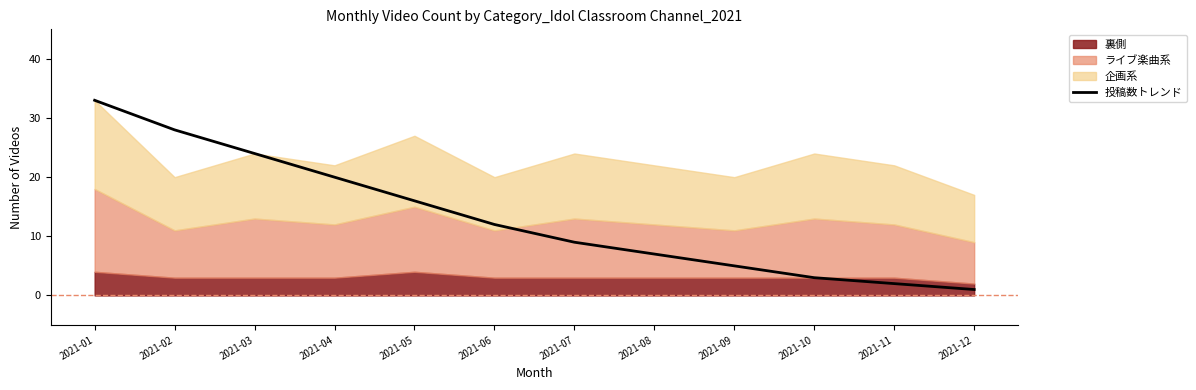

What is the difference between the second highest and second lowest values?

26